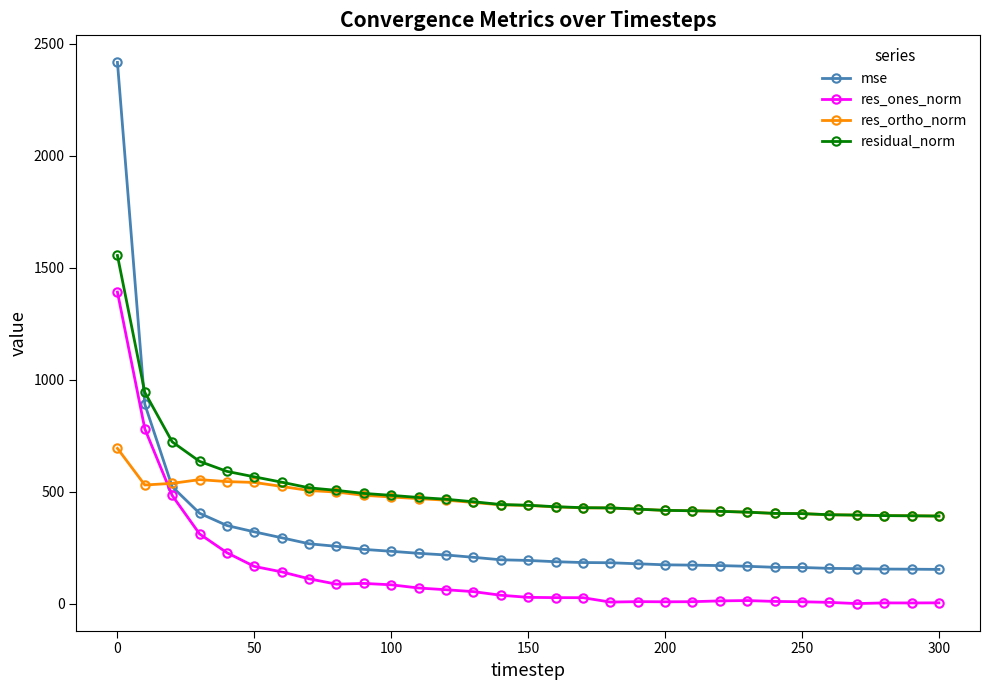

What is the value of the residual_norm point at the 7th from the left?

542.5